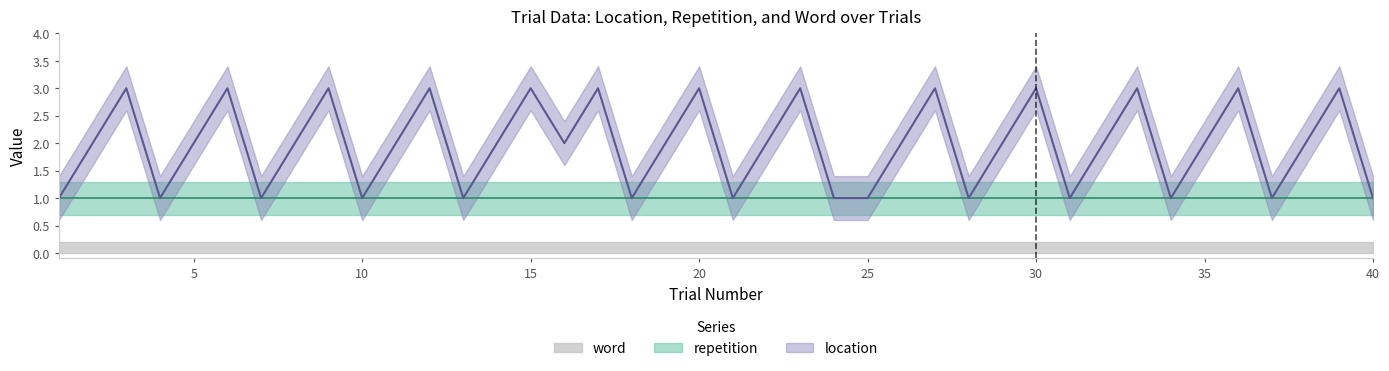

List the series in order of their peak value, highest first.

location, repetition, word